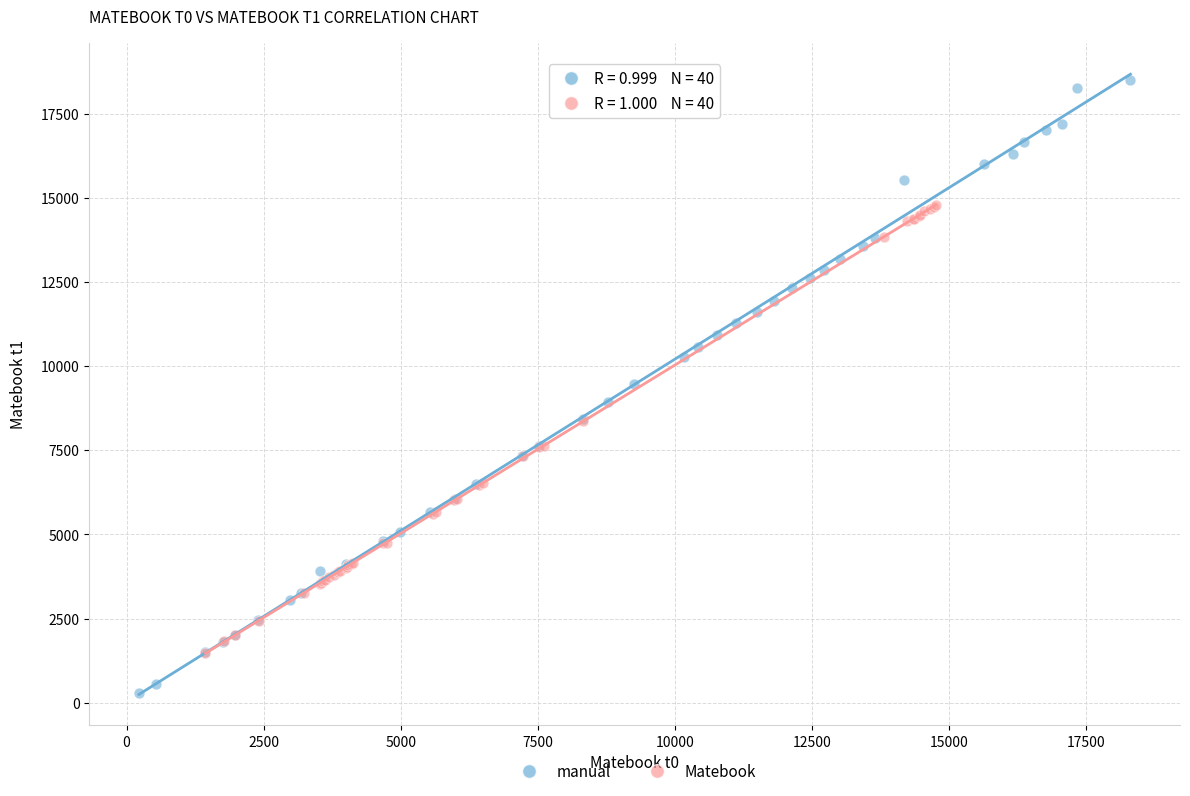

What are all the series names shown in the legend?

manual, Matebook